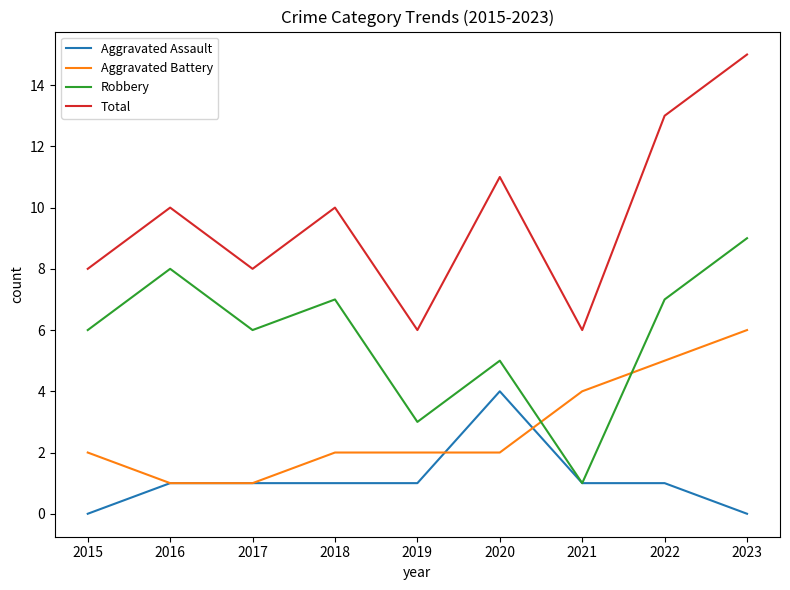

The Aggravated Assault series shows 1 at 2018. True or false?

True